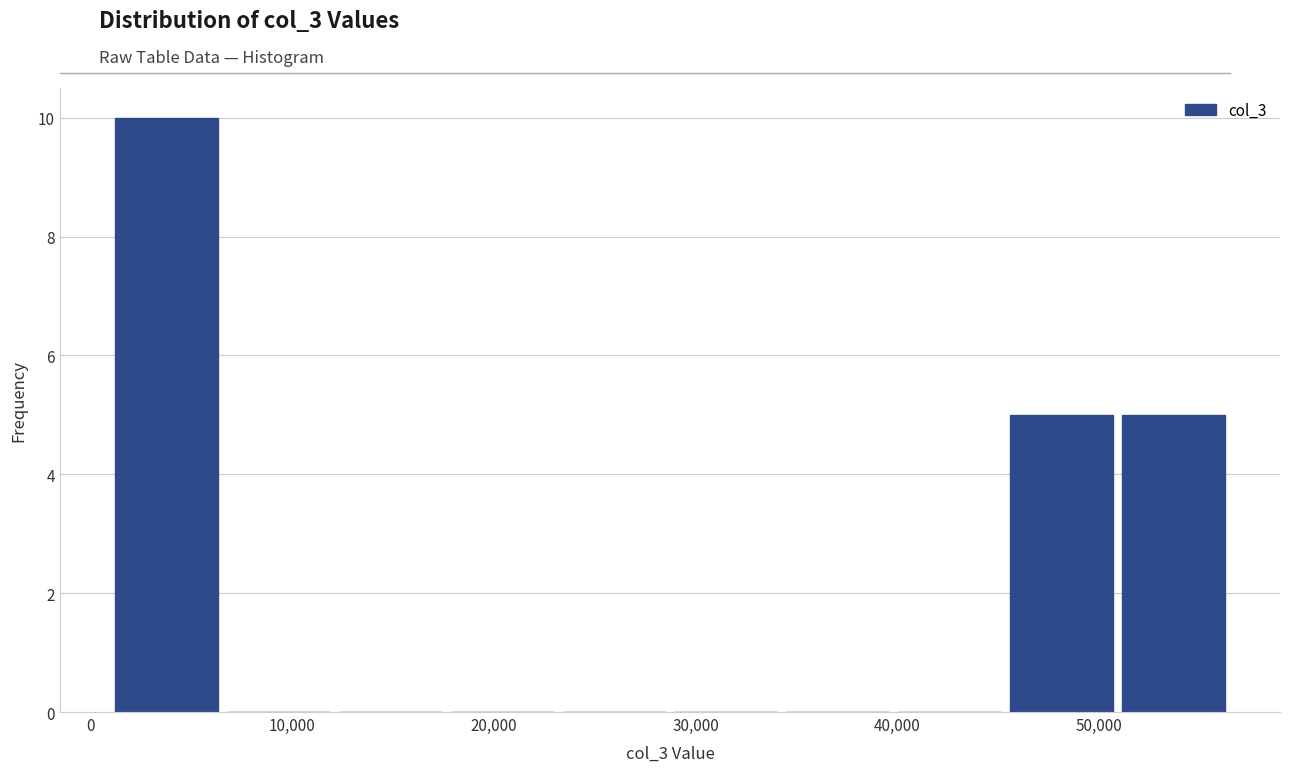

What is the height of the bar covering 51000 to 56000 on the x-axis? Neither the bar edges nor the heights are printed on the chart, so give them approximately, as read against the axes.

5